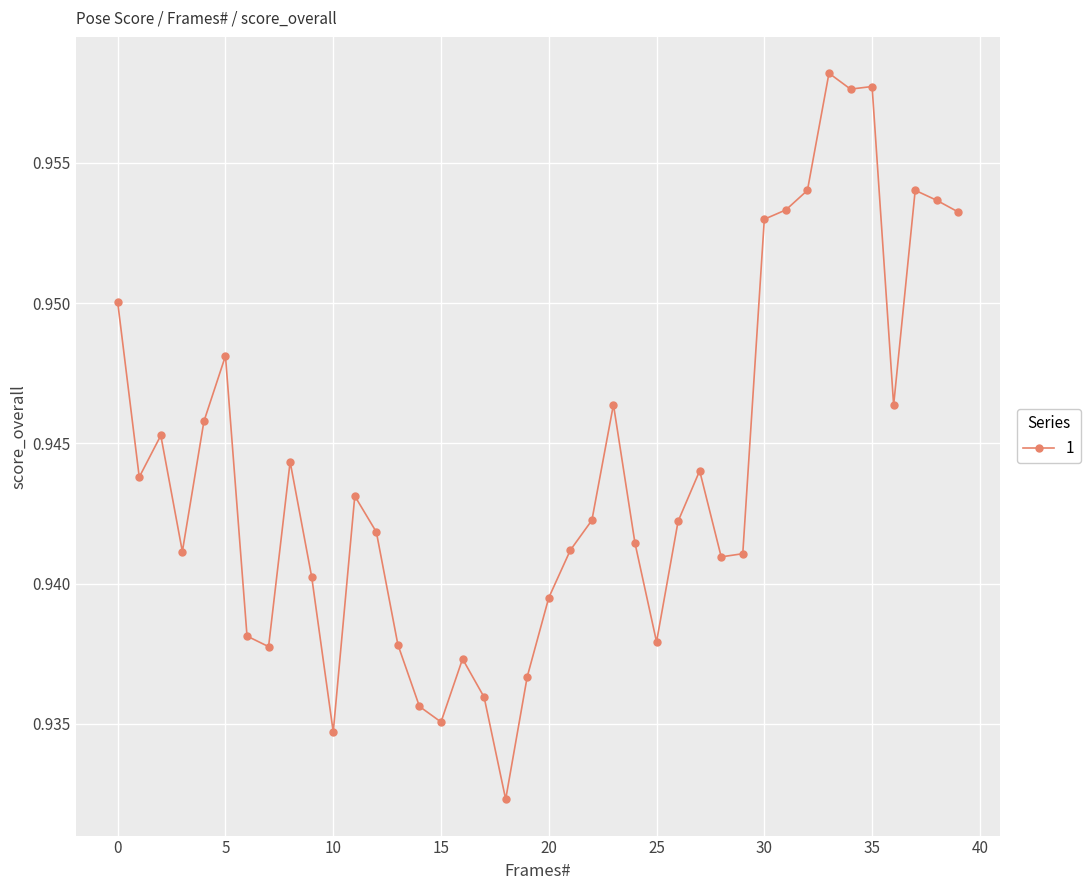

What is the sum of all values?

37.8